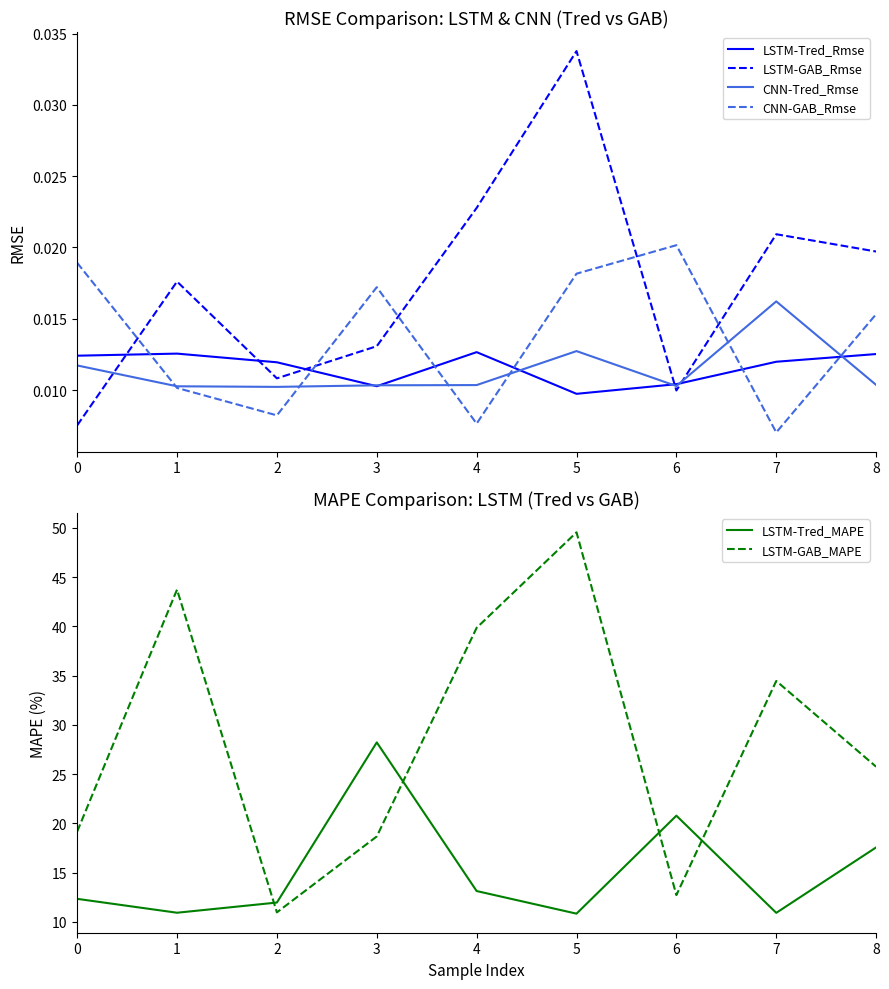

List the series in order of their peak value, highest first.

LSTM-GAB_MAPE, LSTM-Tred_MAPE, LSTM-GAB_Rmse, CNN-GAB_Rmse, CNN-Tred_Rmse, LSTM-Tred_Rmse